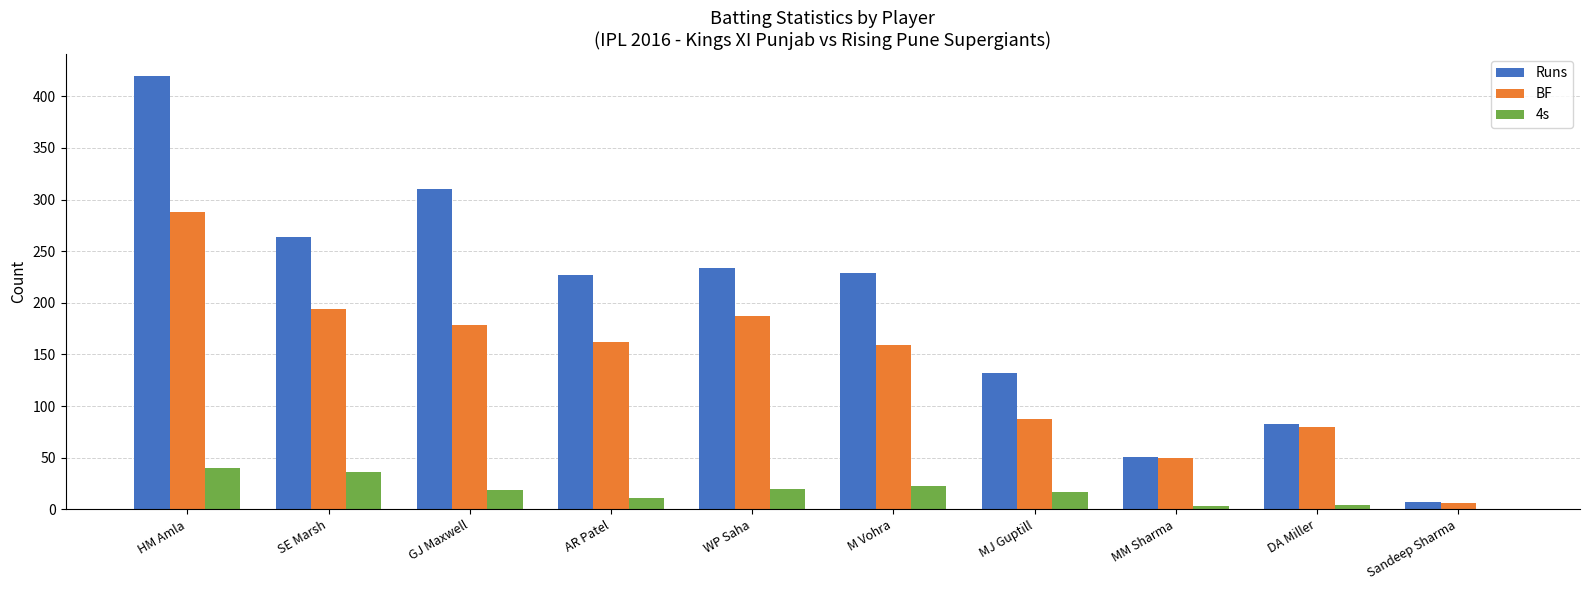

Which series changed the most between HM Amla and MM Sharma?

Runs